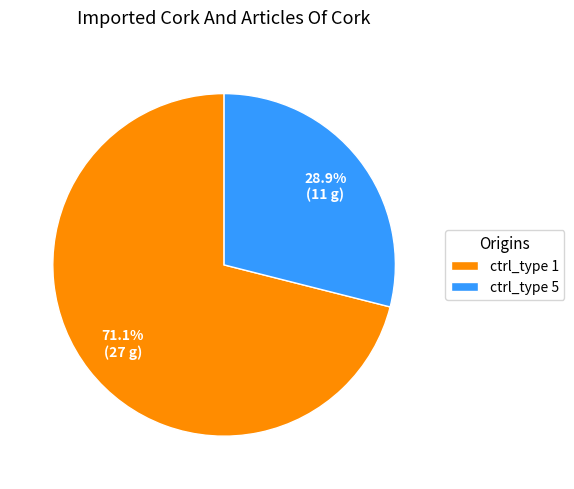

Which slice is the largest?

ctrl_type 1